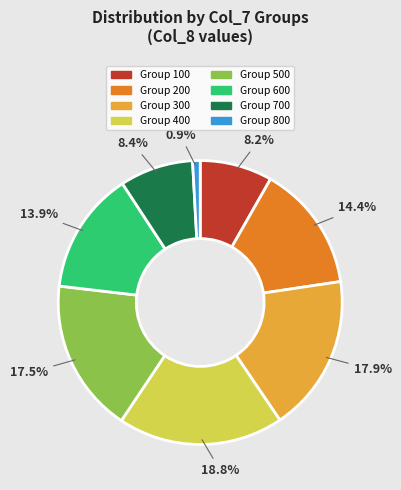

Is there a majority slice in this chart?

No